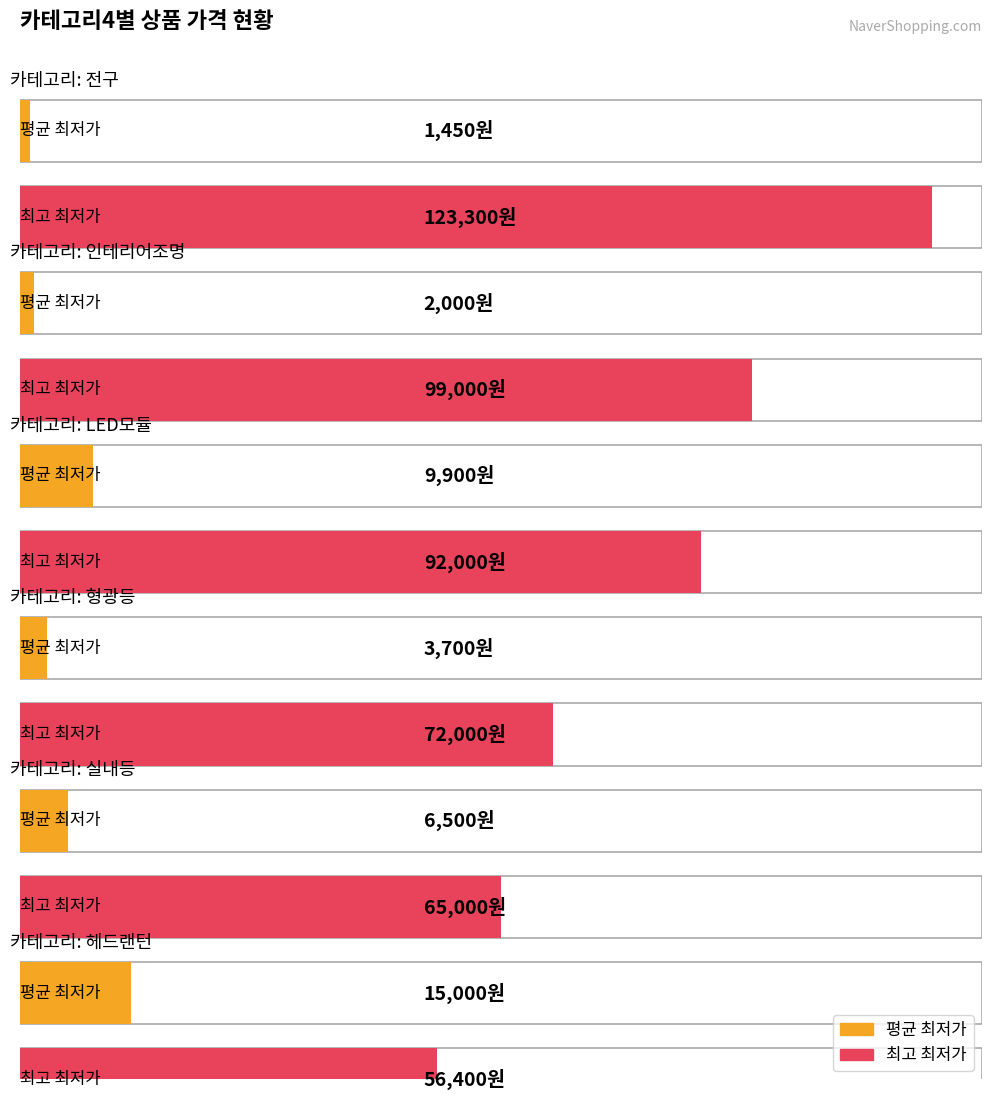

Reading left to right, extract all data points from this chart.

평균 최저가: 전구=1450	인테리어조명=2000	LED모듈=9900	형광등=3700	실내등=6500	헤드랜턴=15000
최고 최저가: 전구=123300	인테리어조명=99000	LED모듈=92000	형광등=72000	실내등=65000	헤드랜턴=56400